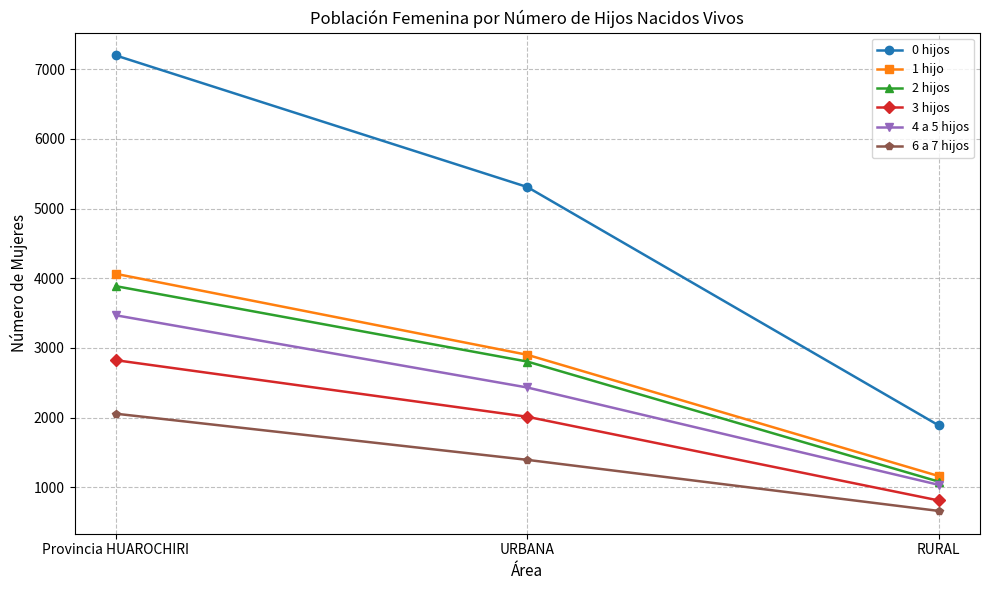

Between Provincia HUAROCHIRI and URBANA, which series saw the biggest shift?

0 hijos